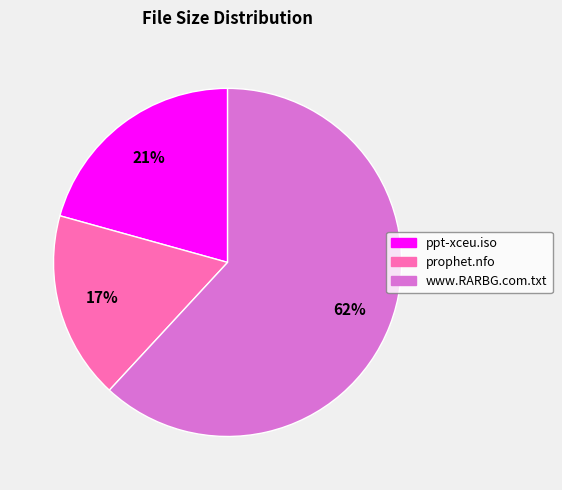

Do ppt-xceu.iso and prophet.nfo together represent more than half of the pie?

No